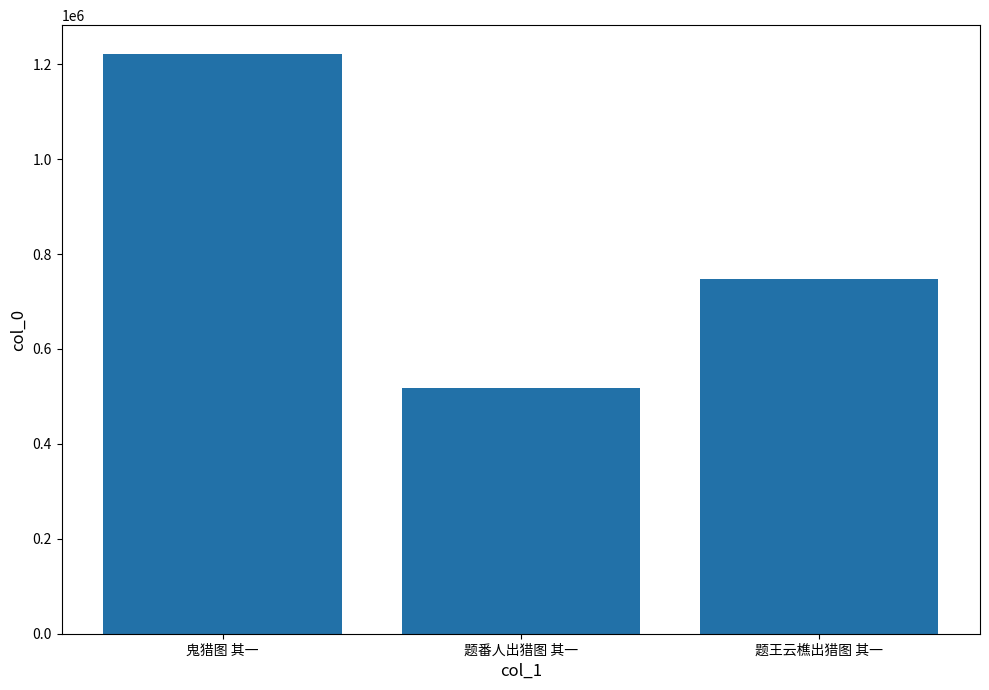

Rank the categories by value from lowest to highest.

题番人出猎图 其一, 题王云樵出猎图 其一, 鬼猎图 其一